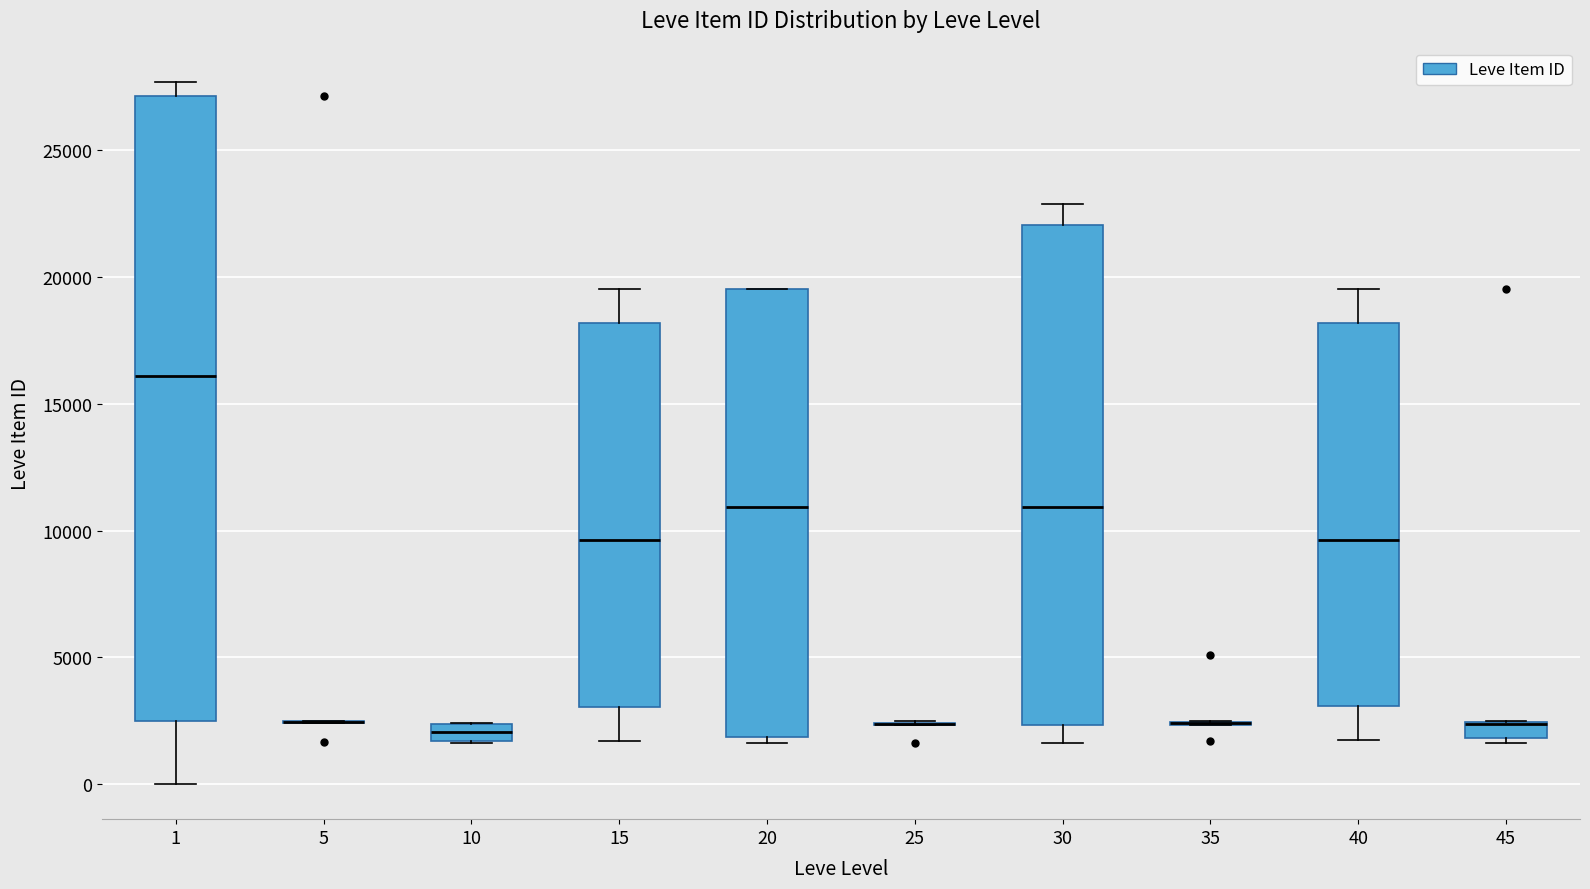

Which box is the tallest, from its lower edge to its upper edge?

1